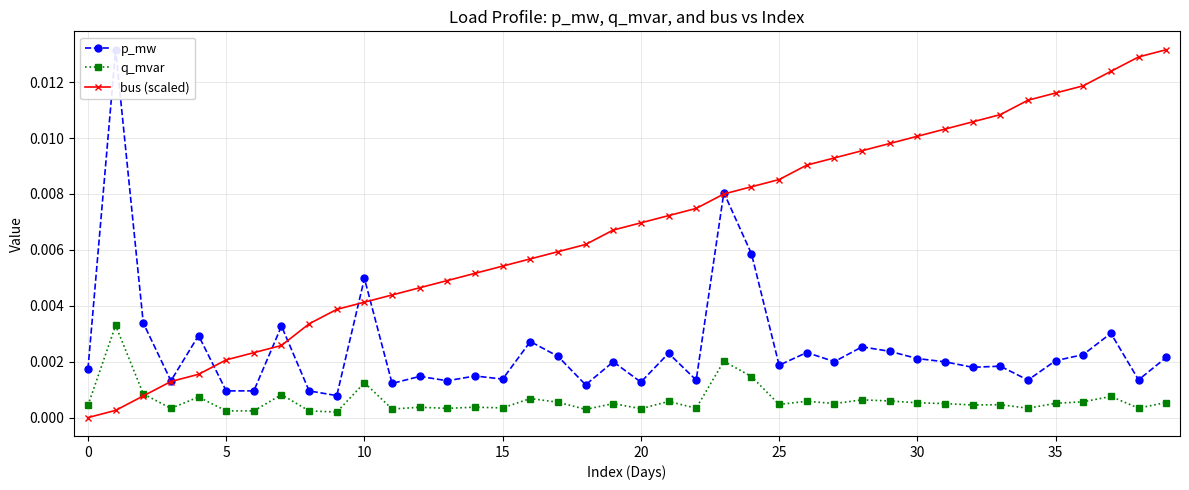

Rank the series by their average value, from highest to lowest.

bus (scaled), p_mw, q_mvar